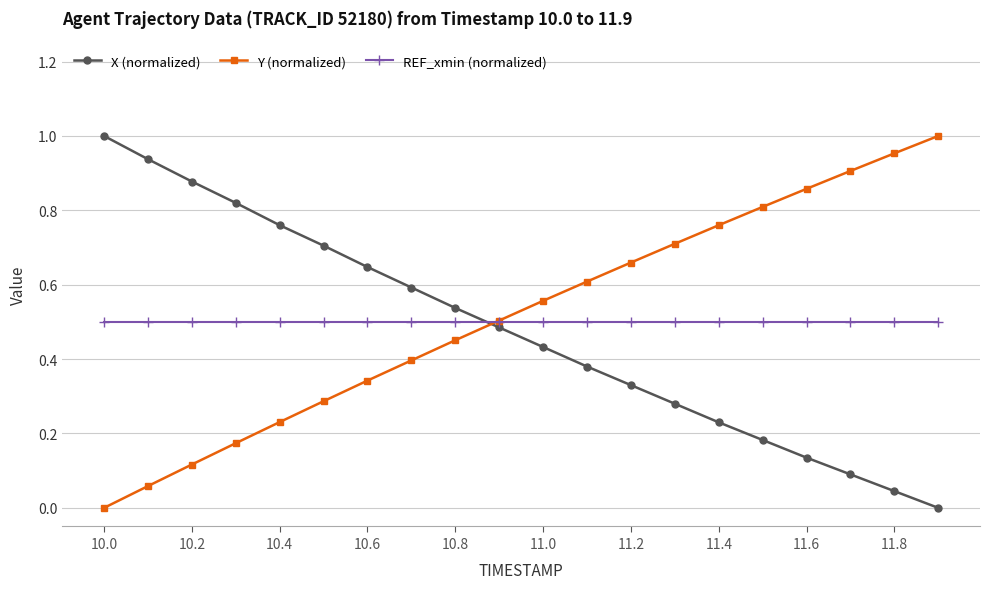

True or false: X (normalized) and REF_xmin (normalized) cross at least once.

True